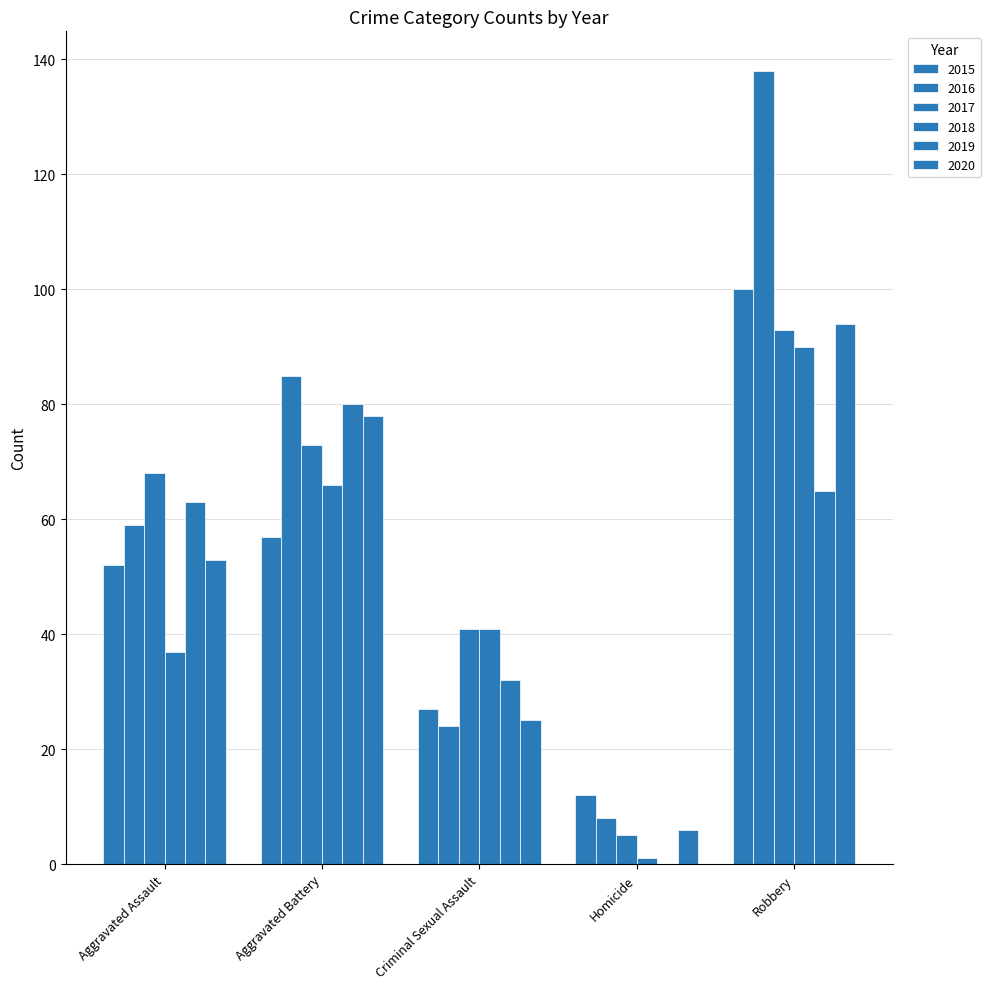

What is the maximum value shown in the chart?

138